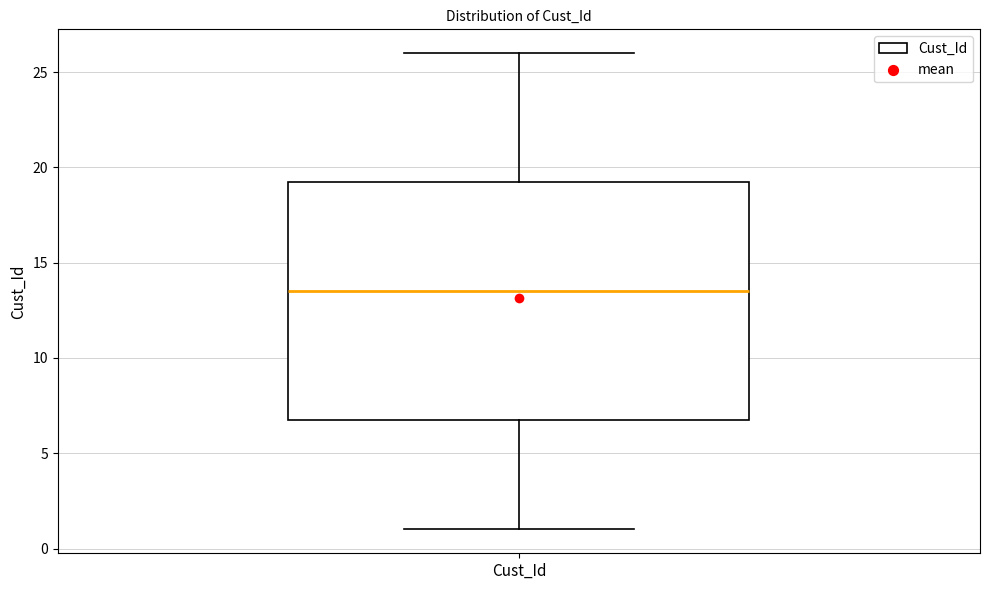

Where is the upper edge of the box for Cust_Id on the y-axis? The values are not printed on the chart, so give them approximately, as read against the axis.

19.5